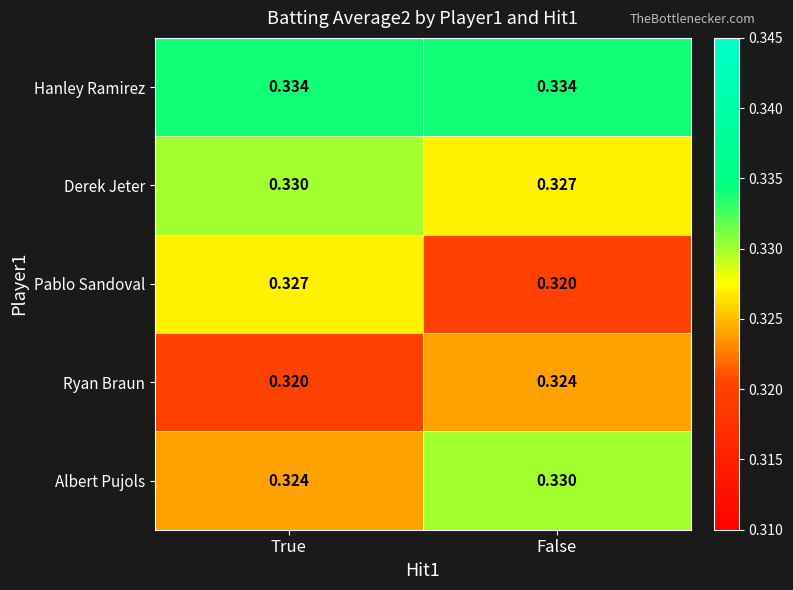

At which label does Derek Jeter reach its peak?

True